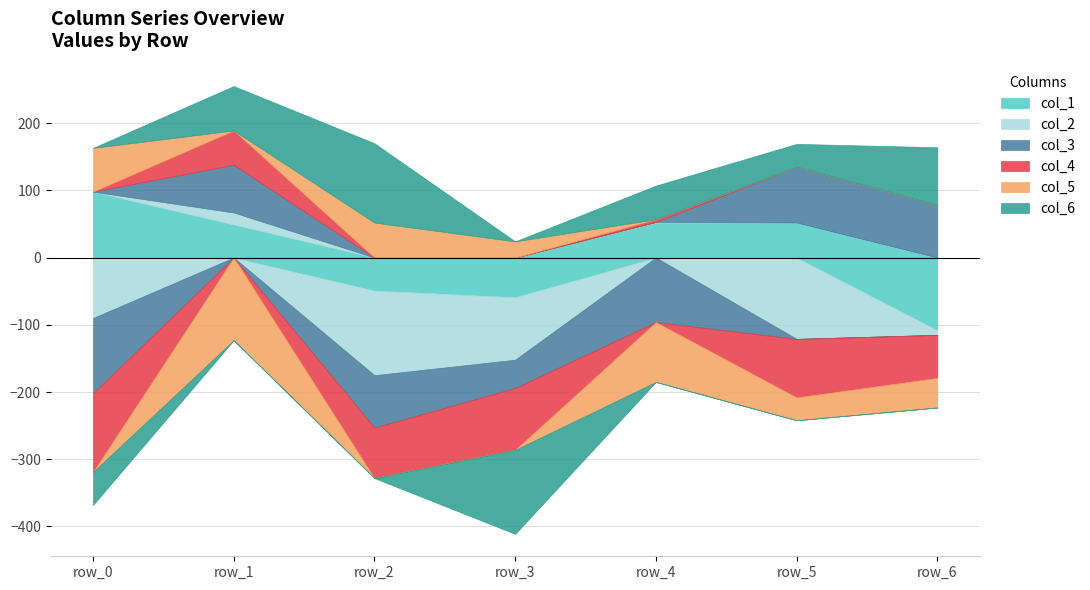

Where is col_4 nearest to the value -33?

row_6